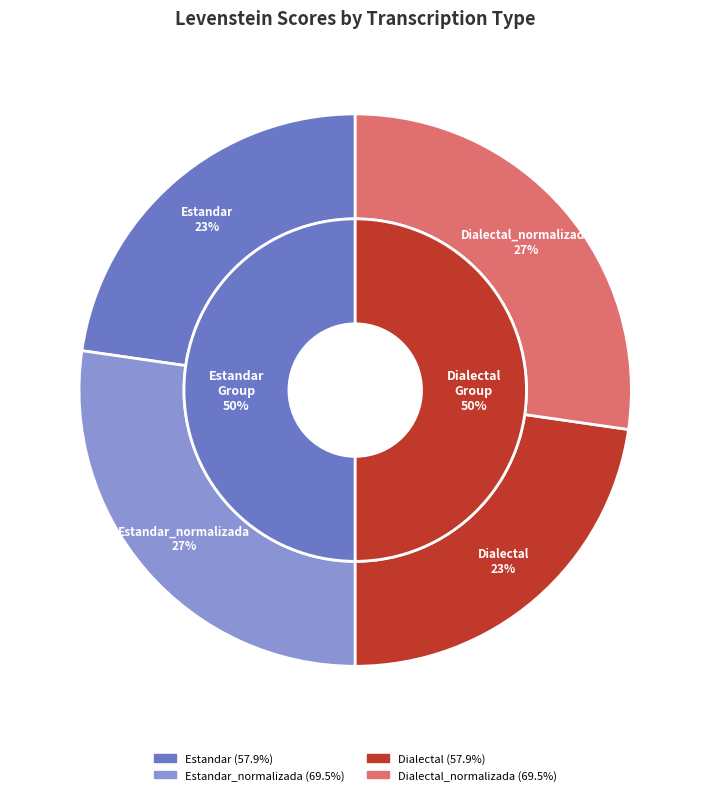

Combined, what portion of the pie is Estandar and Estandar_normalizada?

50.0%